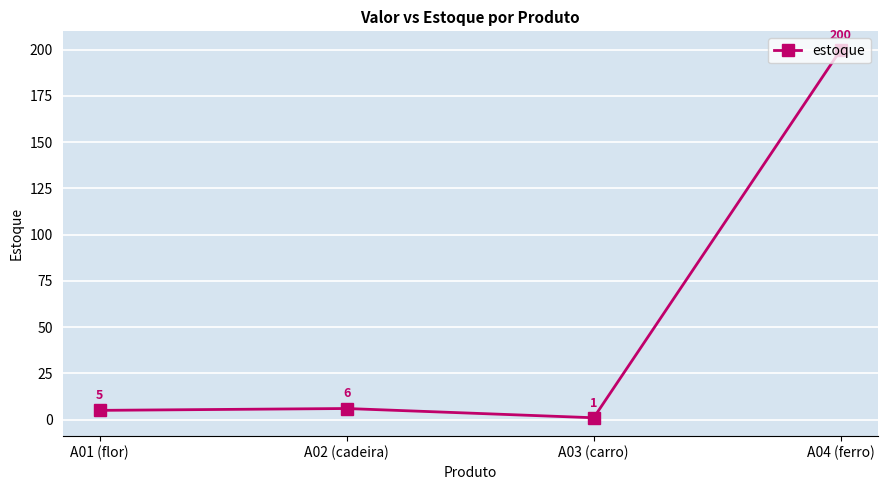

Reading left to right, what are all the values shown in this chart?

A01 (flor)=5	A02 (cadeira)=6	A03 (carro)=1	A04 (ferro)=200